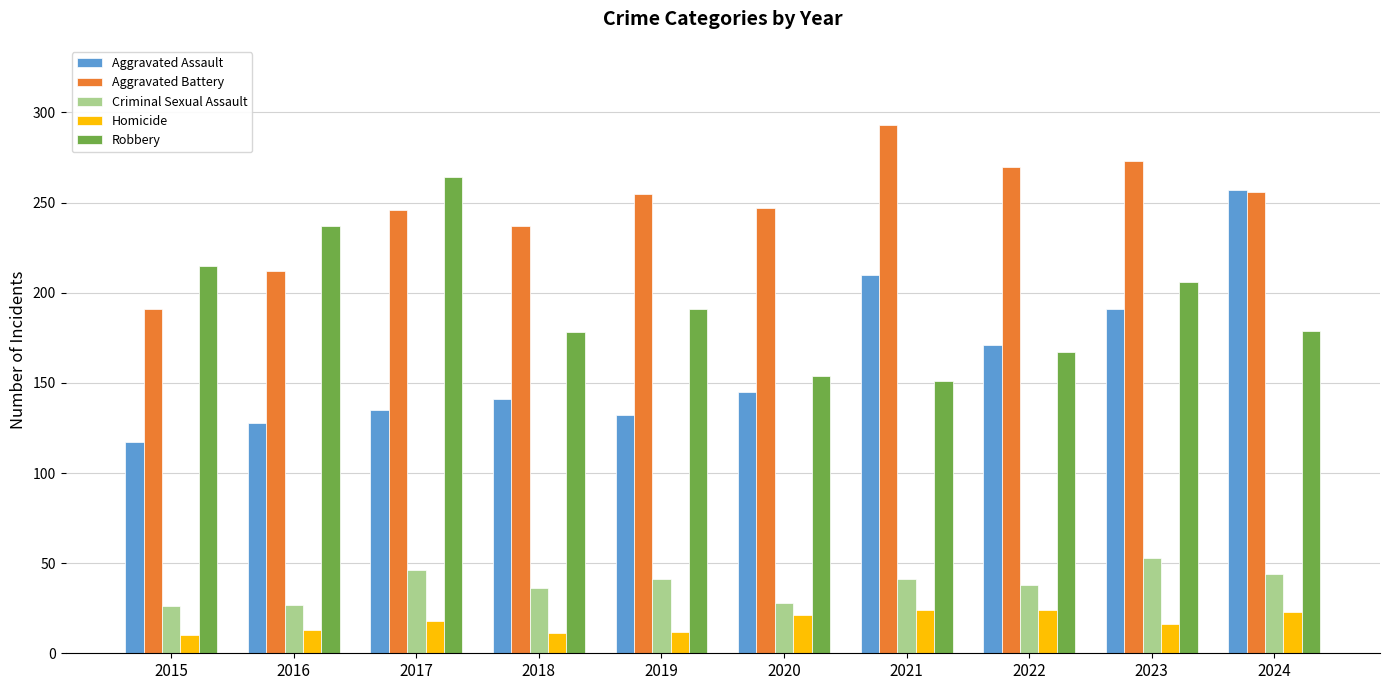

What is the maximum value for Aggravated Battery?

293